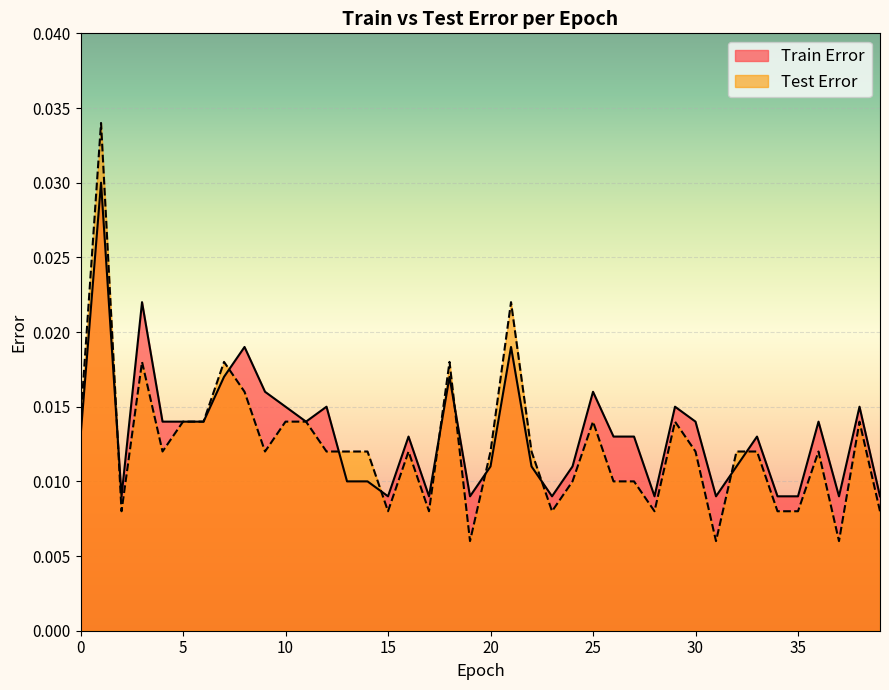

Is the value of Test Error at 18 greater than the value of Train Error at 19?

Yes